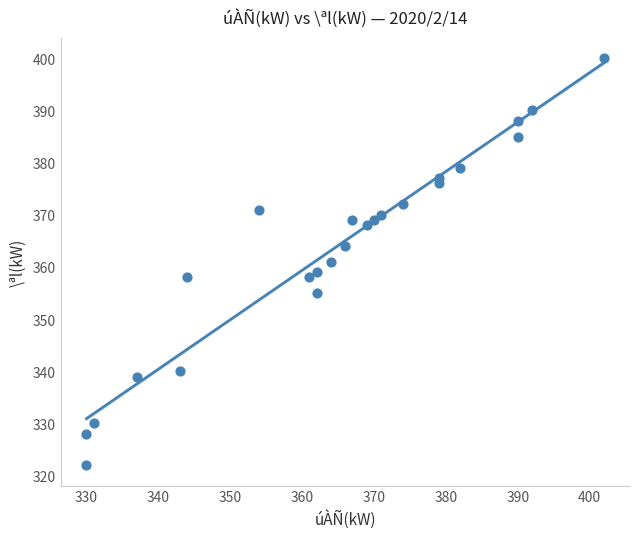

What is the range of Y values (max minus min)?

78